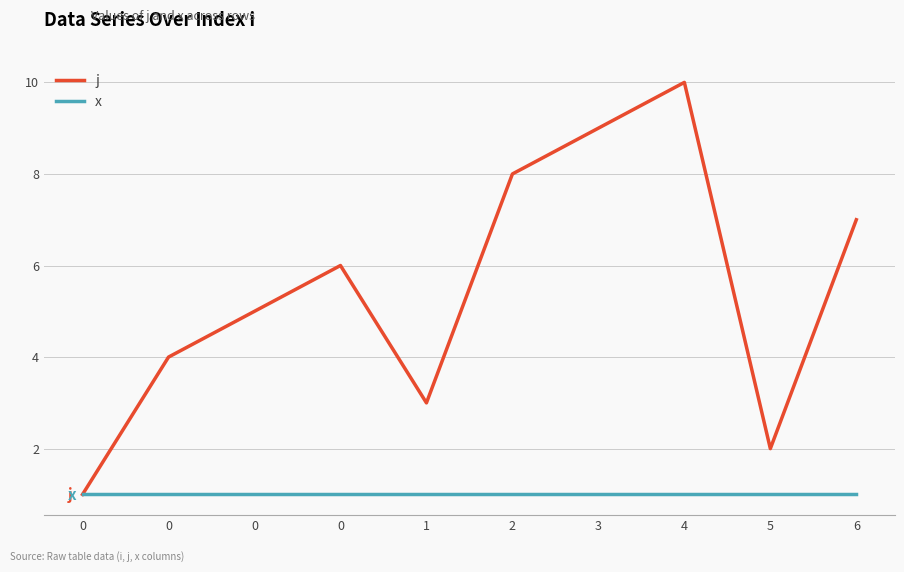

Rank the categories by x value from lowest to highest.

0, 0, 0, 0, 1, 2, 3, 4, 5, 6